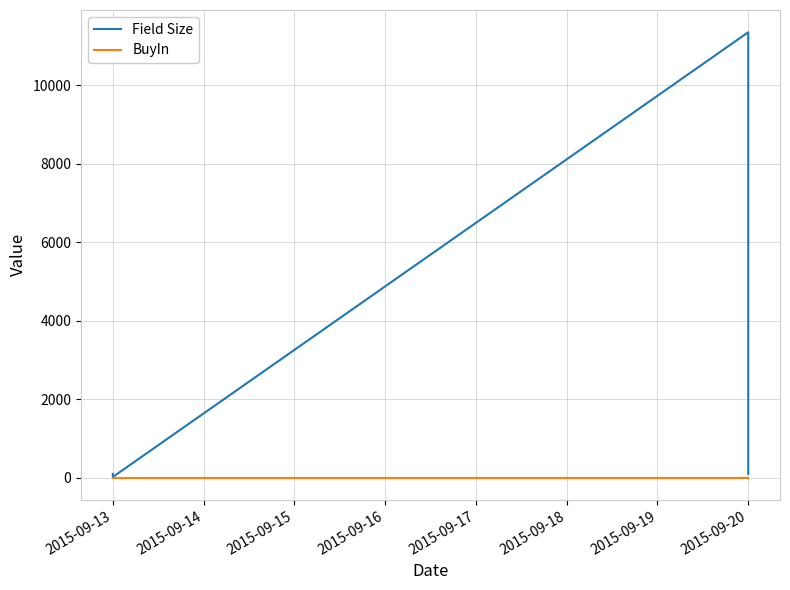

The value of Field Size at 2015-09-20 is 18166. True or false?

False